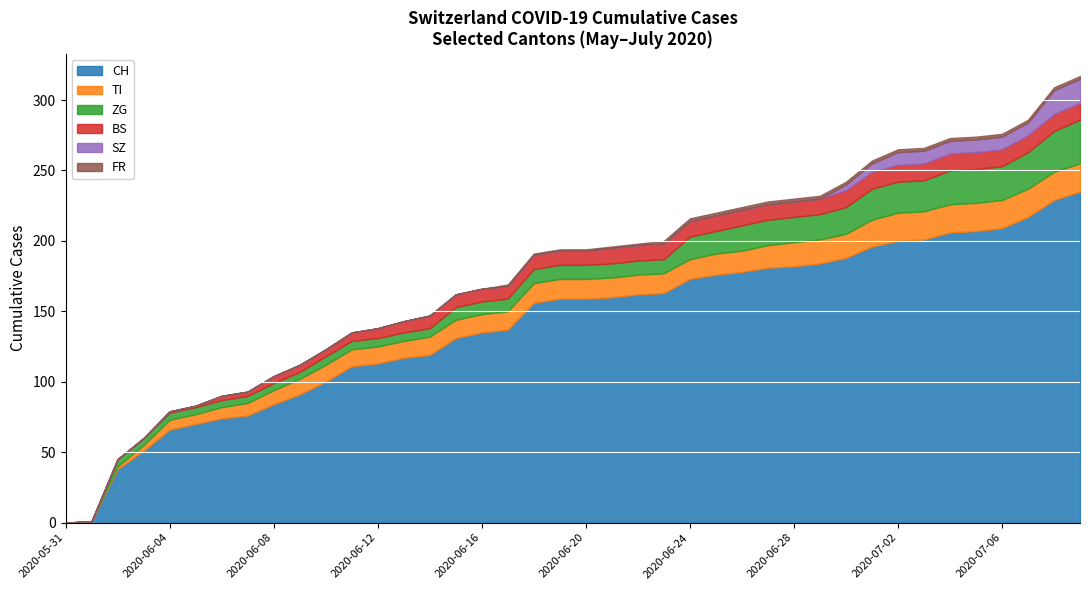

What is the label of the 36th point from the left?

2020-07-05